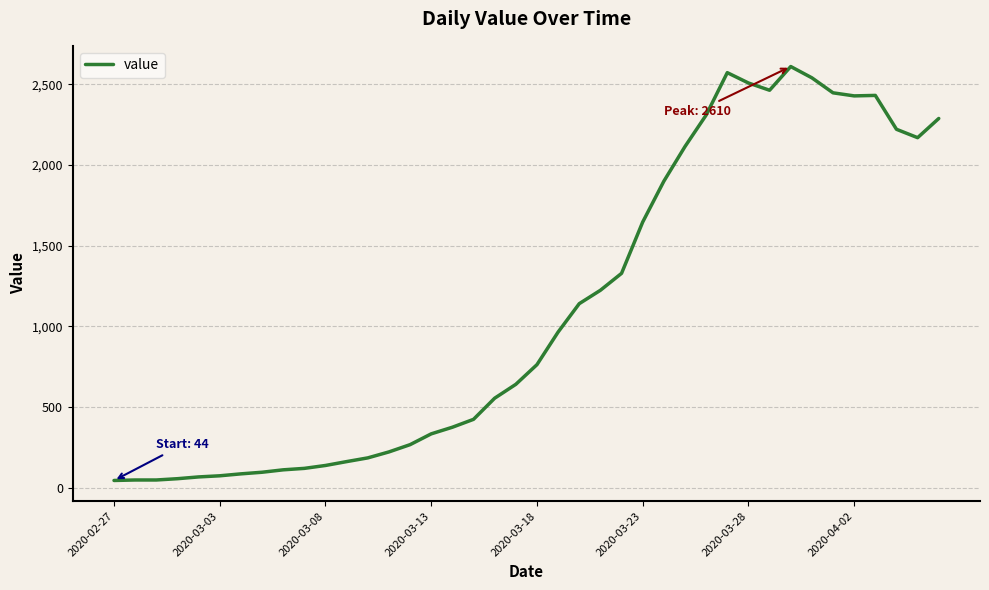

What is the maximum value shown in the chart?

2610